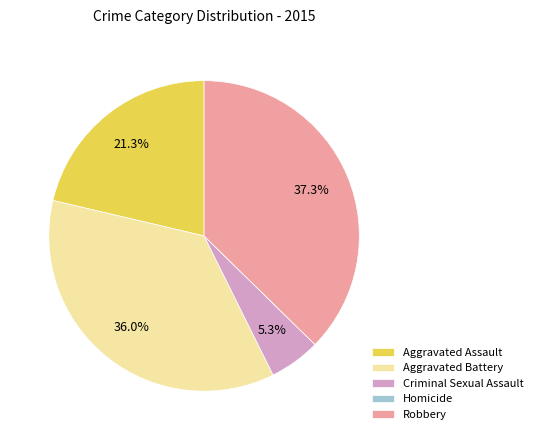

Is there any slice that represents more than half of the pie?

No